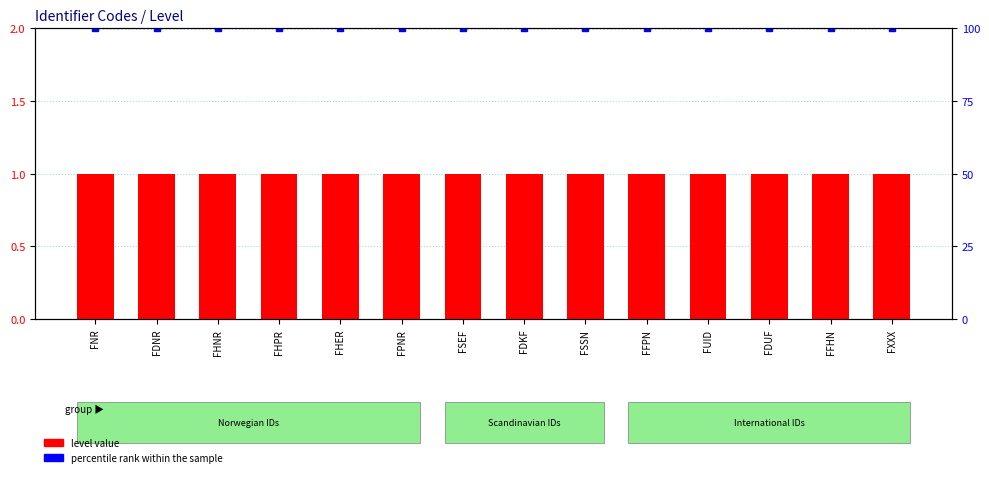

What is the total value across all series at FPNR?

101